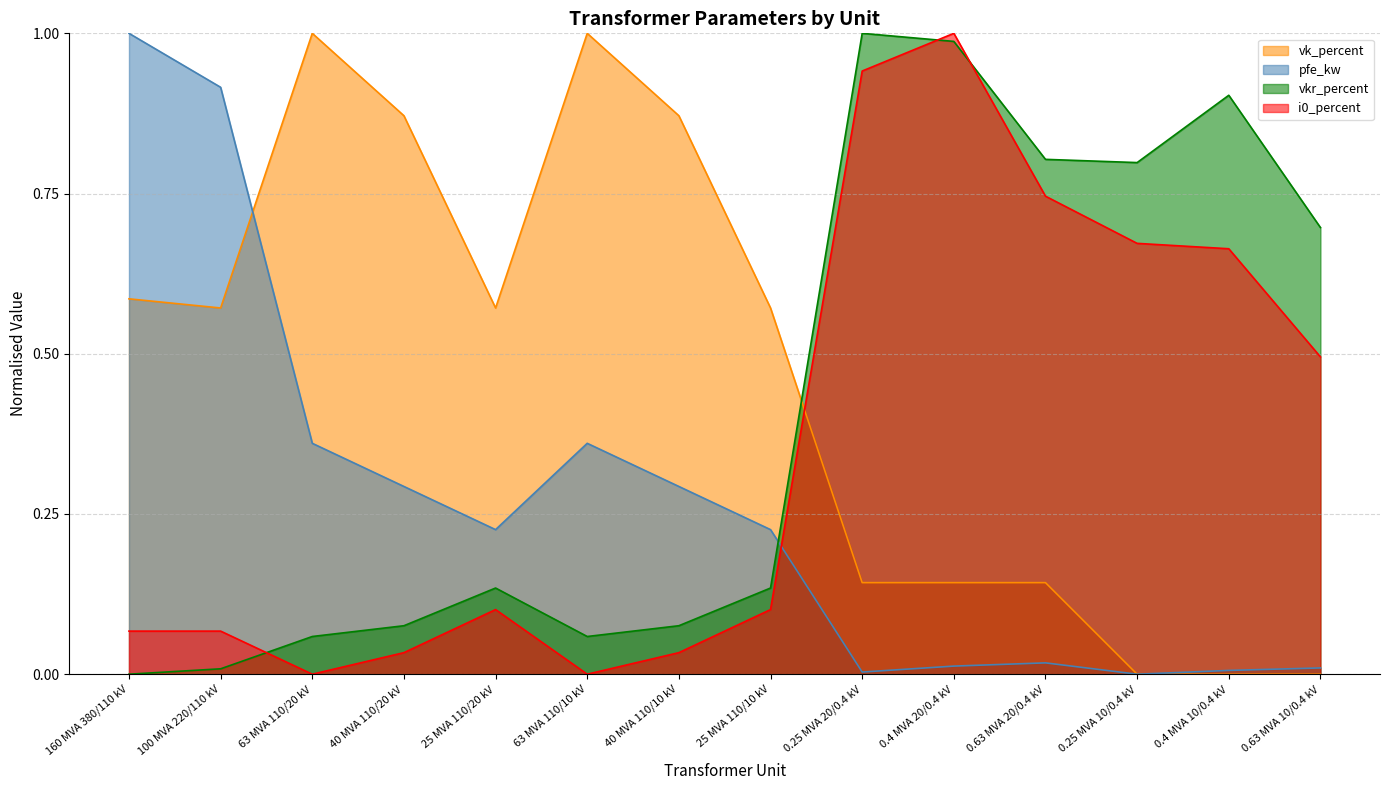

Reading left to right, transcribe all the data shown in this chart.

pfe_kw: 1.0	0.9	0.4	0.3	0.2	0.4	0.3	0.2	0.0	0.0	0.0	0.0	0.0	0.0
vkr_percent: 0.0	0.0	0.1	0.1	0.1	0.1	0.1	0.1	1.0	1.0	0.8	0.8	0.9	0.7
i0_percent: 0.1	0.1	0.0	0.0	0.1	0.0	0.0	0.1	0.9	1.0	0.7	0.7	0.7	0.5
vk_percent: 0.6	0.6	1.0	0.9	0.6	1.0	0.9	0.6	0.1	0.1	0.1	0.0	0.0	0.0